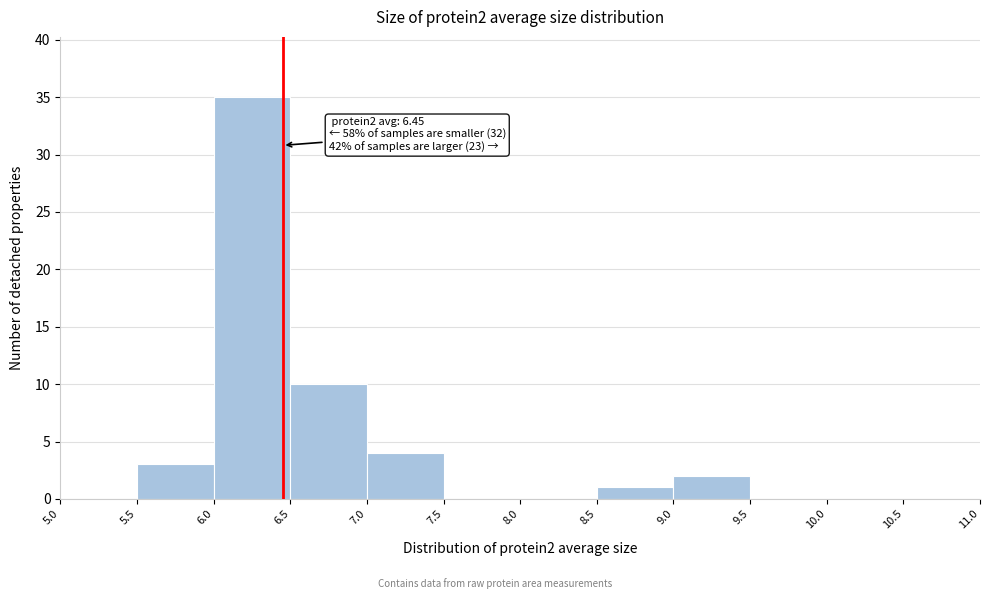

Over which range of the x-axis is the bar tallest?

6.0 to 6.5